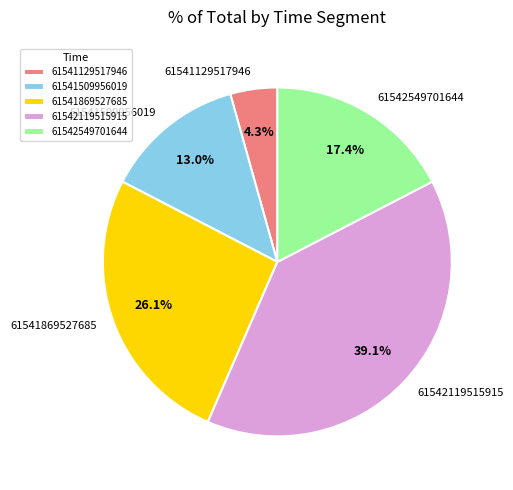

To the nearest percent, what percentage of the pie is 61542549701644?

17%